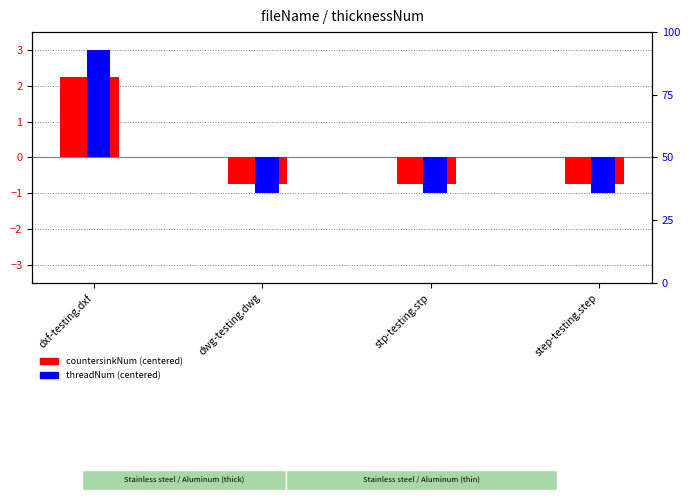

The threadNum (centered) series shows -0.4 at step-testing.step. True or false?

False